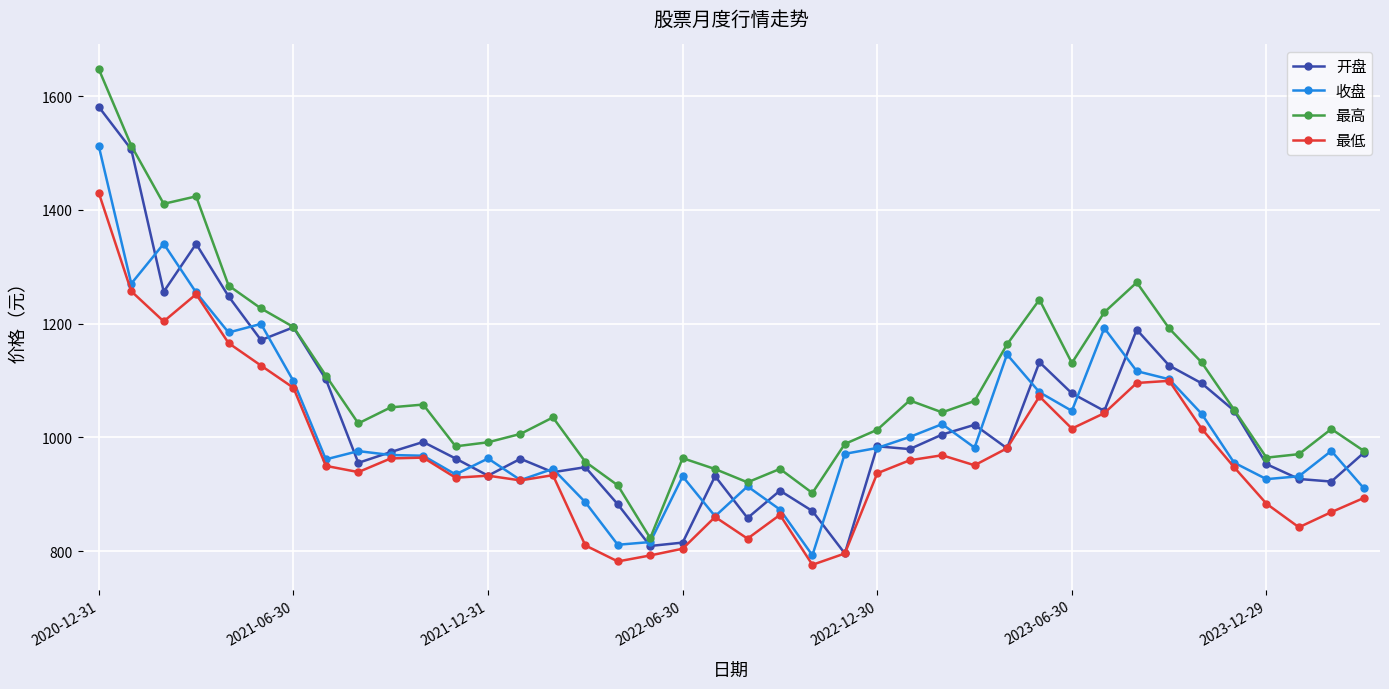

True or false: 最低 has more than 1 points higher than both neighbors.

True